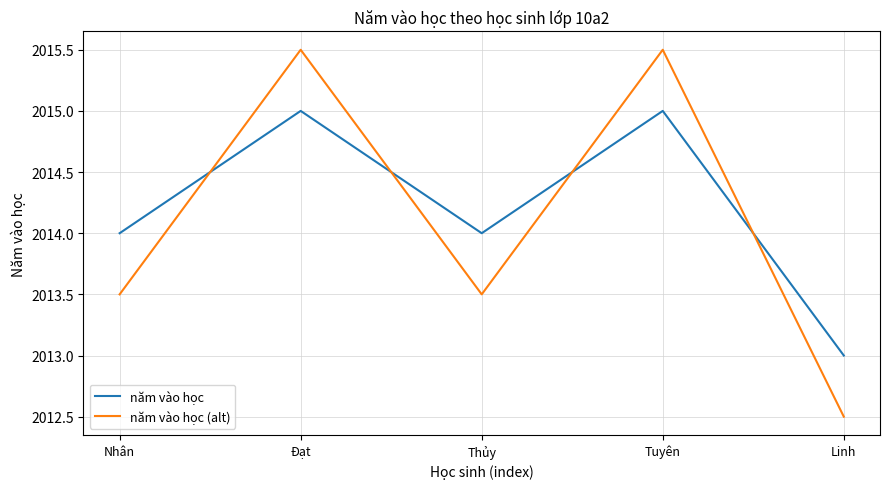

What position from the left is Đạt?

2